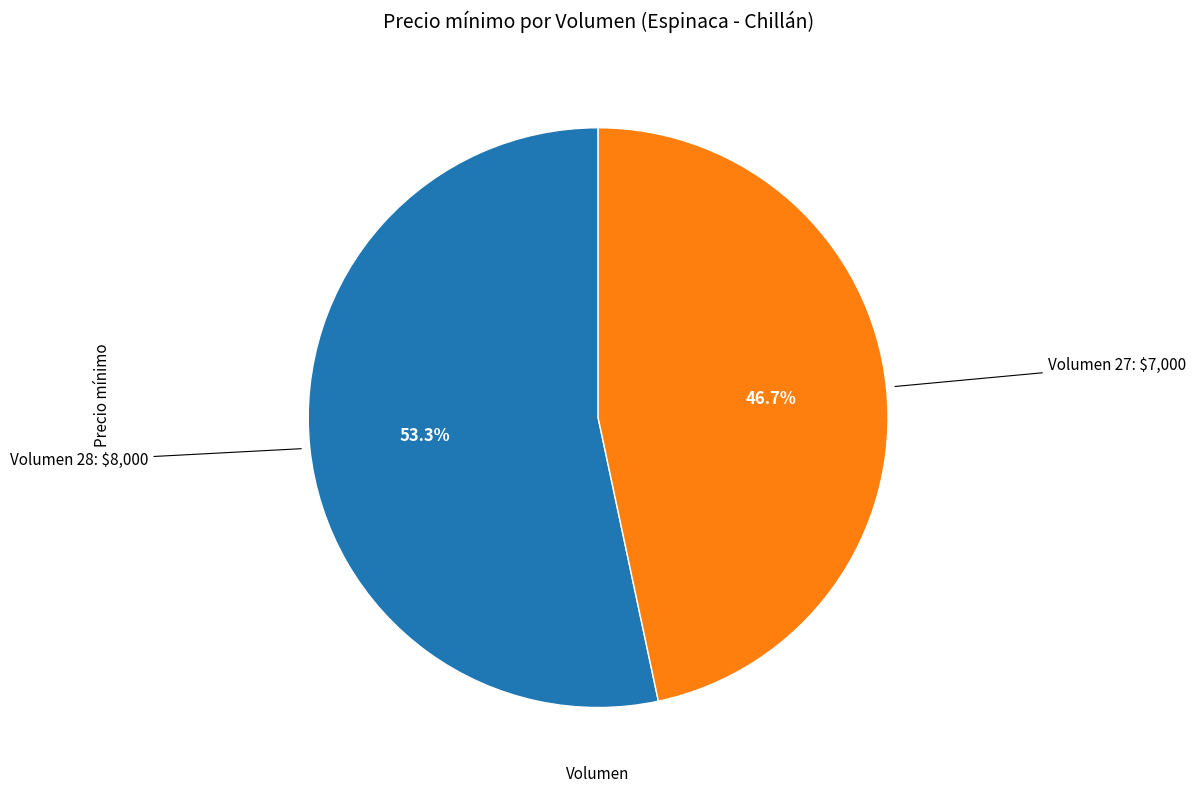

Is there any slice that represents more than half of the pie?

Yes